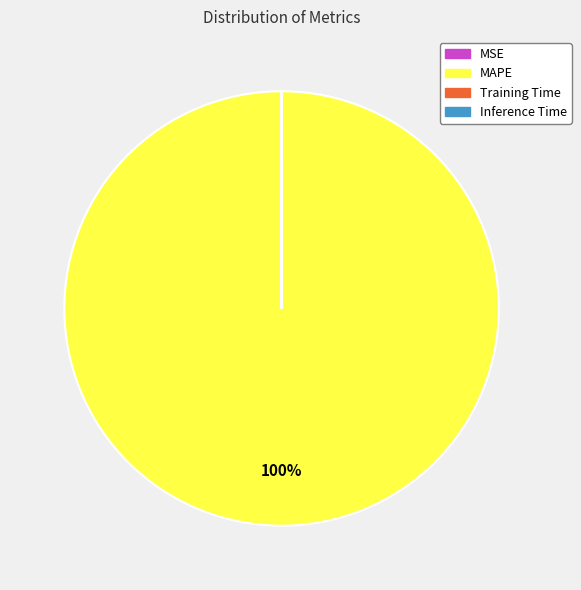

Is there a majority slice in this chart?

Yes